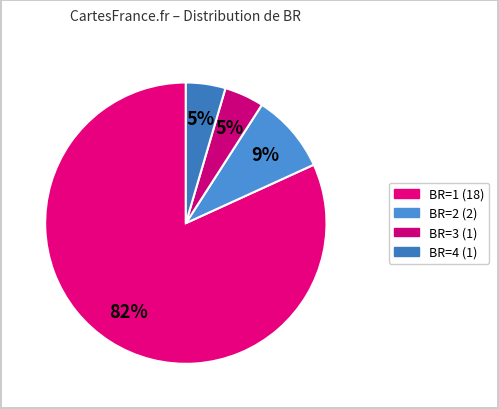

Count the number of slices in the pie.

4